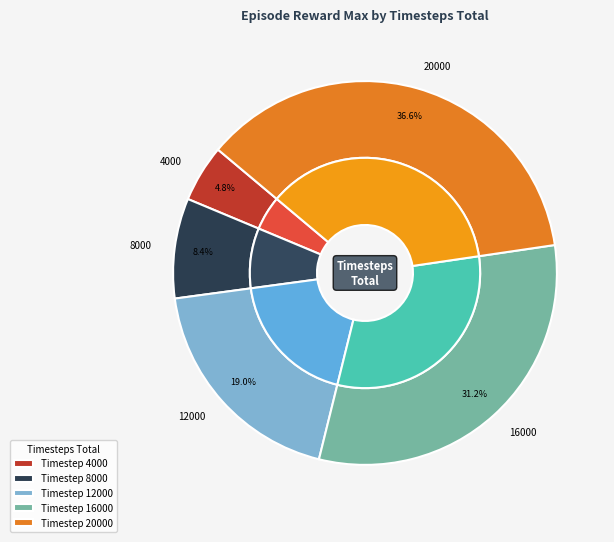

How many slices are in this pie chart?

5